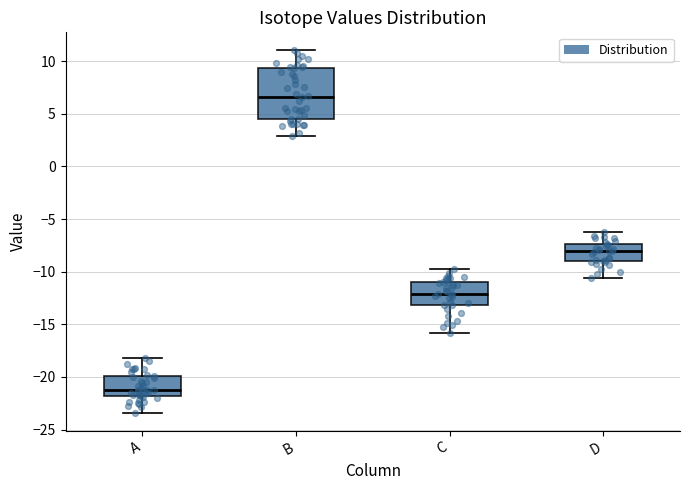

Reading left to right, read every box against the y-axis: the position of its median line, the range the box covers, and the ends of its whiskers. The values are not printed on the chart, so give them approximately, as read against the axis.

A: median -21.0, box -22.0 to -20.0, whiskers -23.5 to -18.0
B: median 6.5, box 4.5 to 9.5, whiskers 3.0 to 11.0
C: median -12.0, box -13.0 to -11.0, whiskers -16.0 to -10.0
D: median -8.0, box -9.0 to -7.5, whiskers -10.5 to -6.5